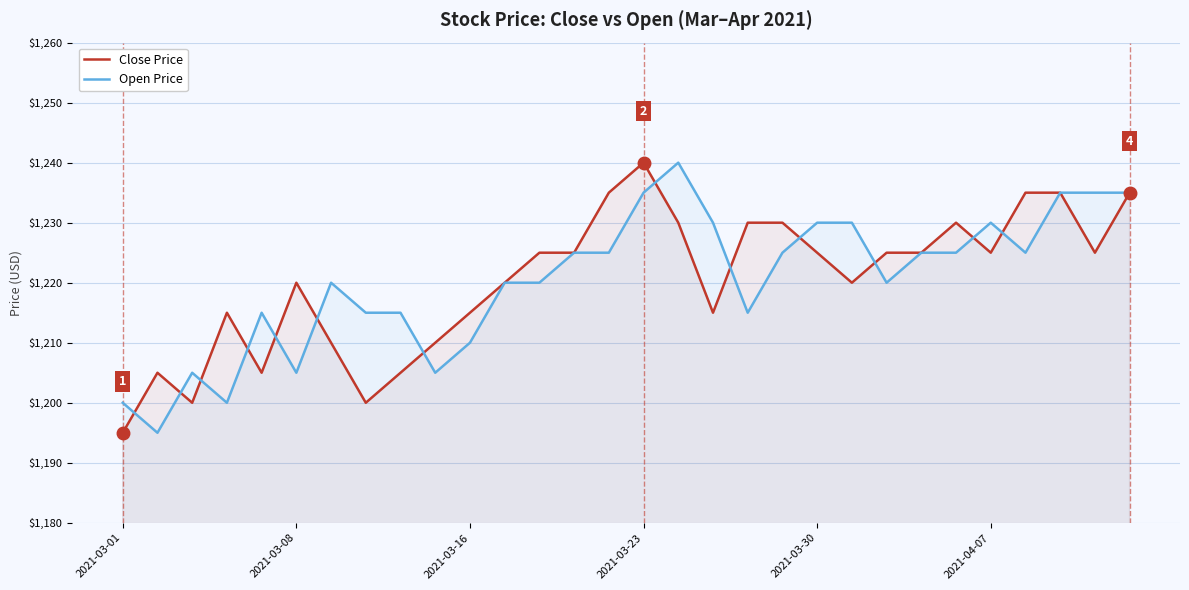

At which label does Close Price reach its peak?

2021-03-23